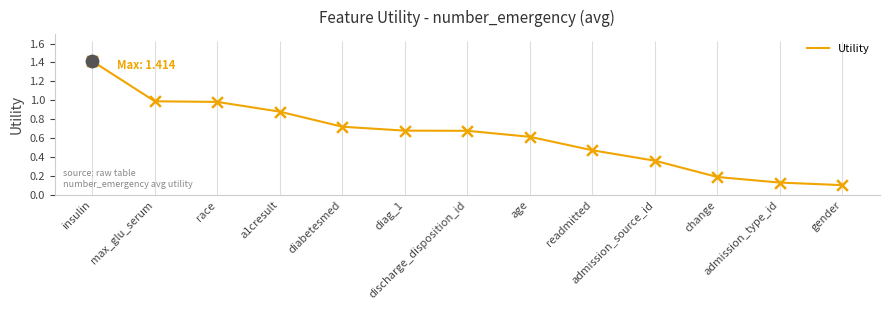

Which has a higher value, race or diabetesmed?

race